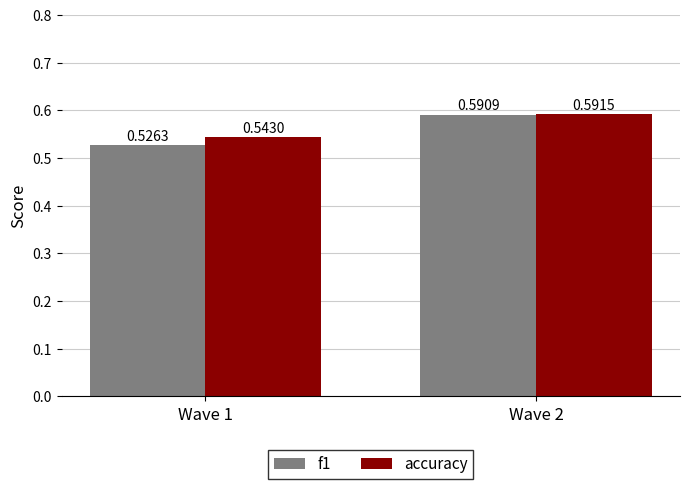

At which category is the sum across all series the highest?

Wave 2